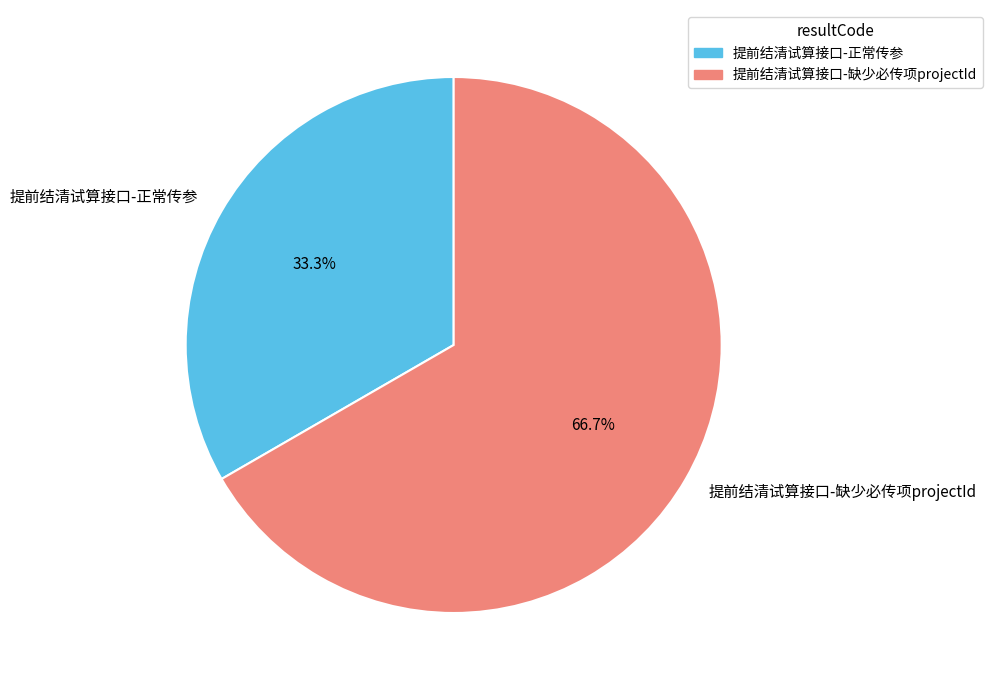

How many segments does this pie chart have?

2